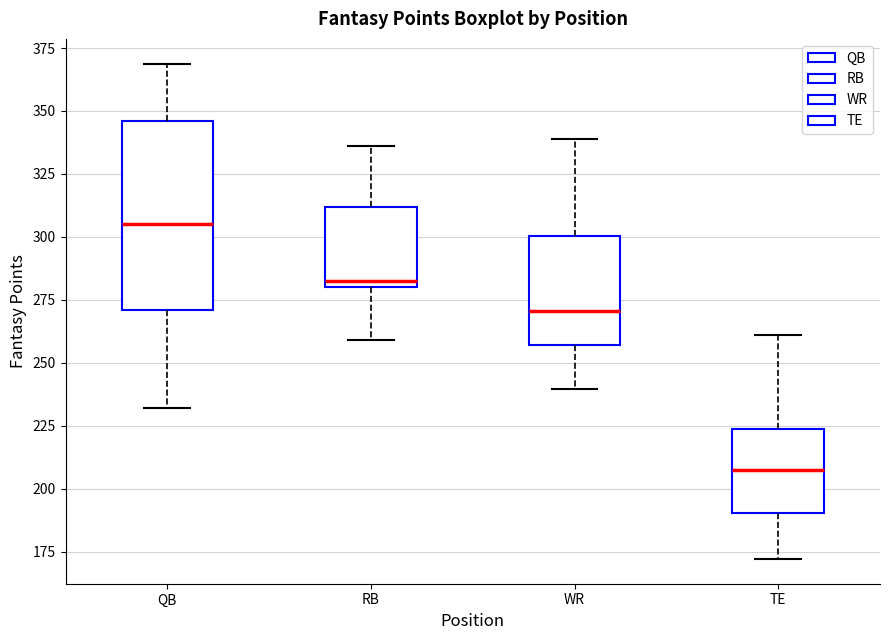

Where does the upper whisker of the box for WR end on the y-axis? The values are not printed on the chart, so give them approximately, as read against the axis.

340